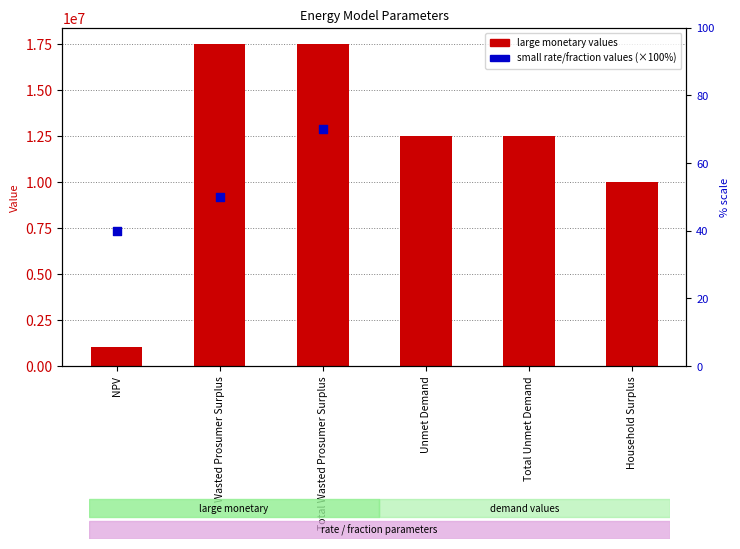

Between Unmet Demand and Wasted Prosumer Surplus, which is larger?

Wasted Prosumer Surplus